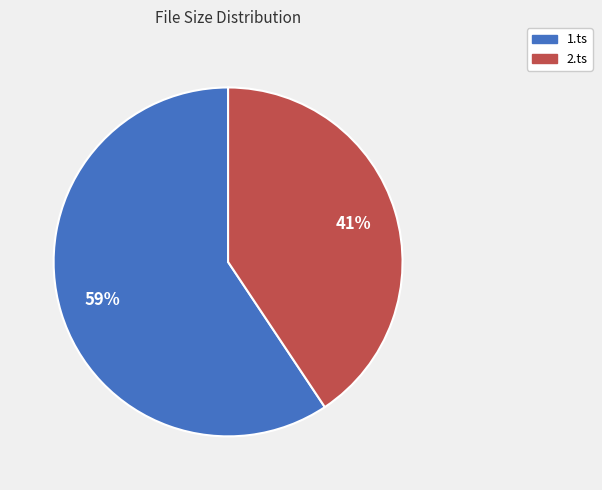

To the nearest percent, what is the average slice percentage?

50%